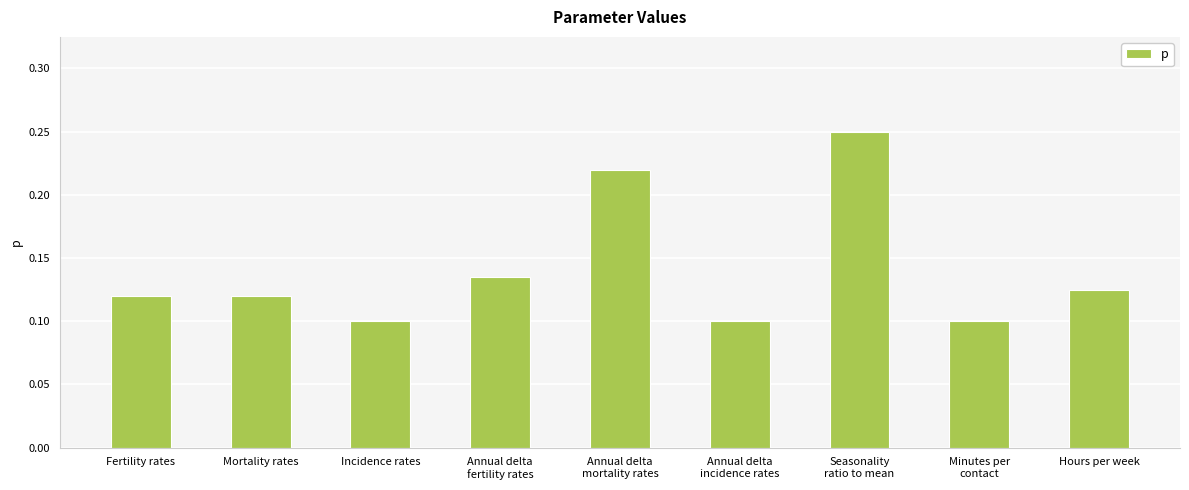

What is the label of the 9th bar from the left?

Hours per week